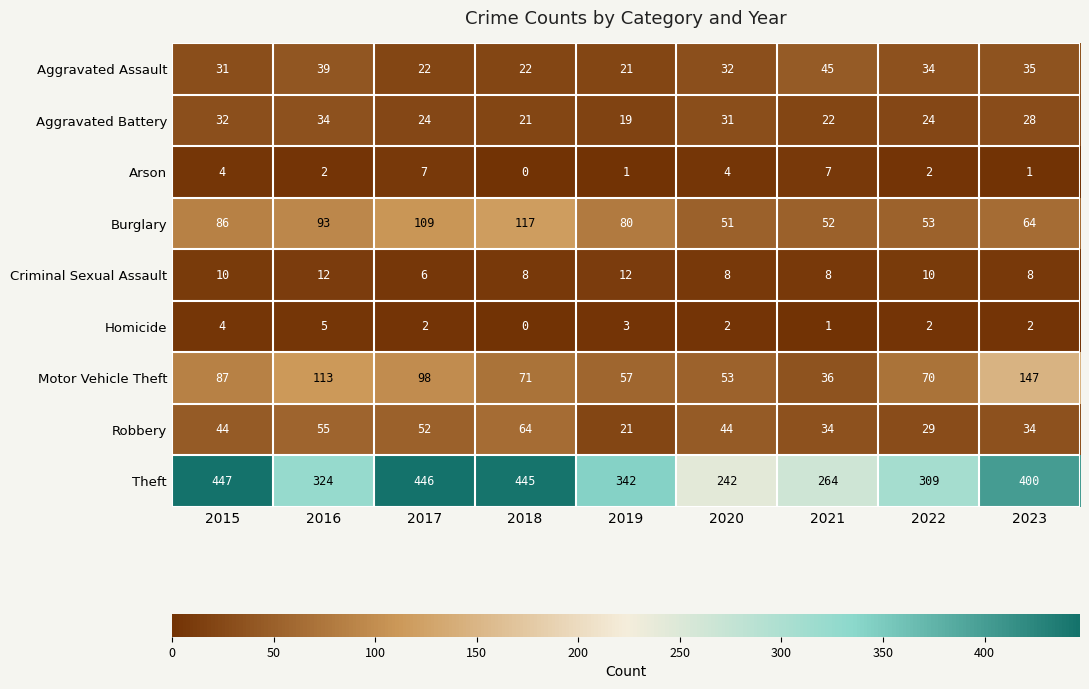

The value of Aggravated Battery at 2020 is 54. True or false?

False